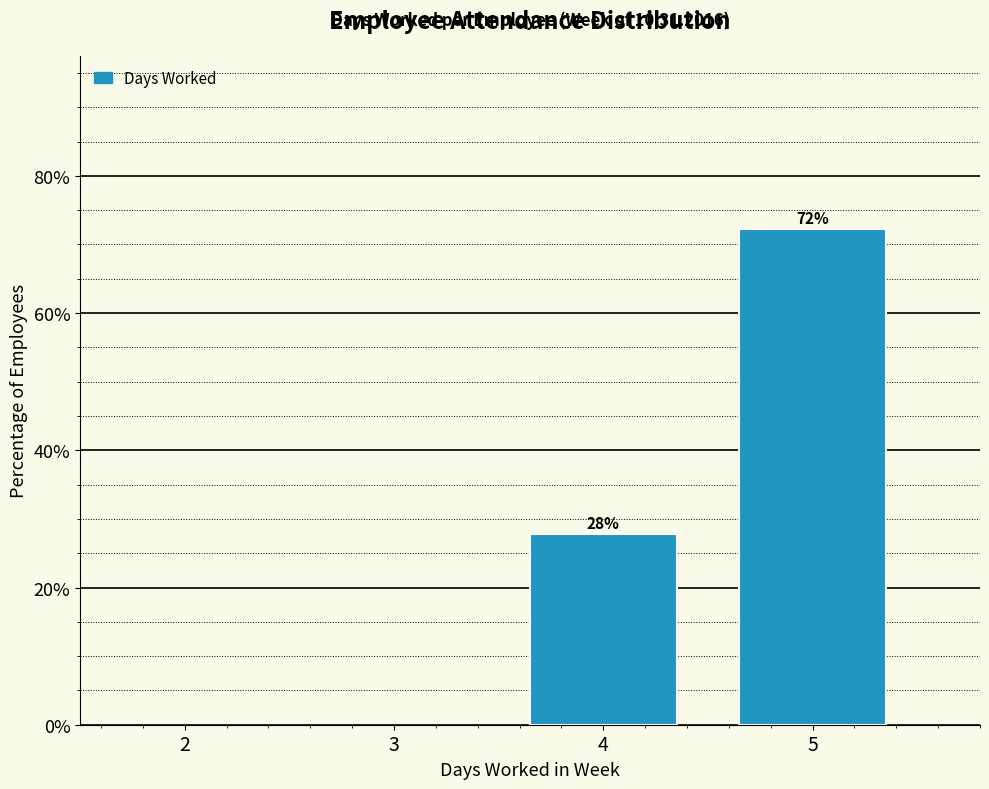

Rank the categories by value from highest to lowest.

5, 4